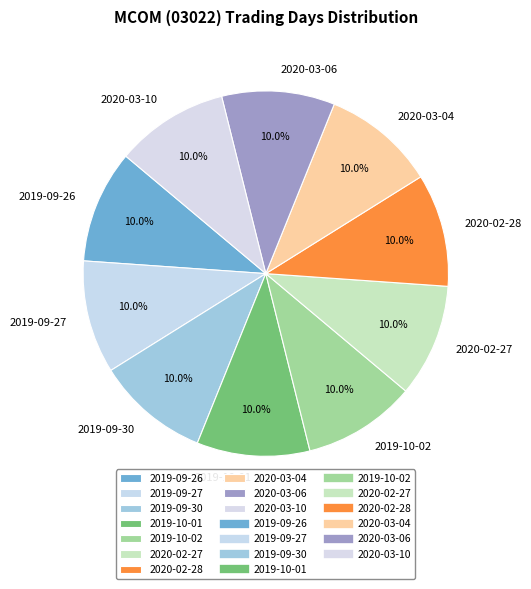

To the nearest percent, what is the combined percentage of 2019-09-30 and 2019-09-26?

20%